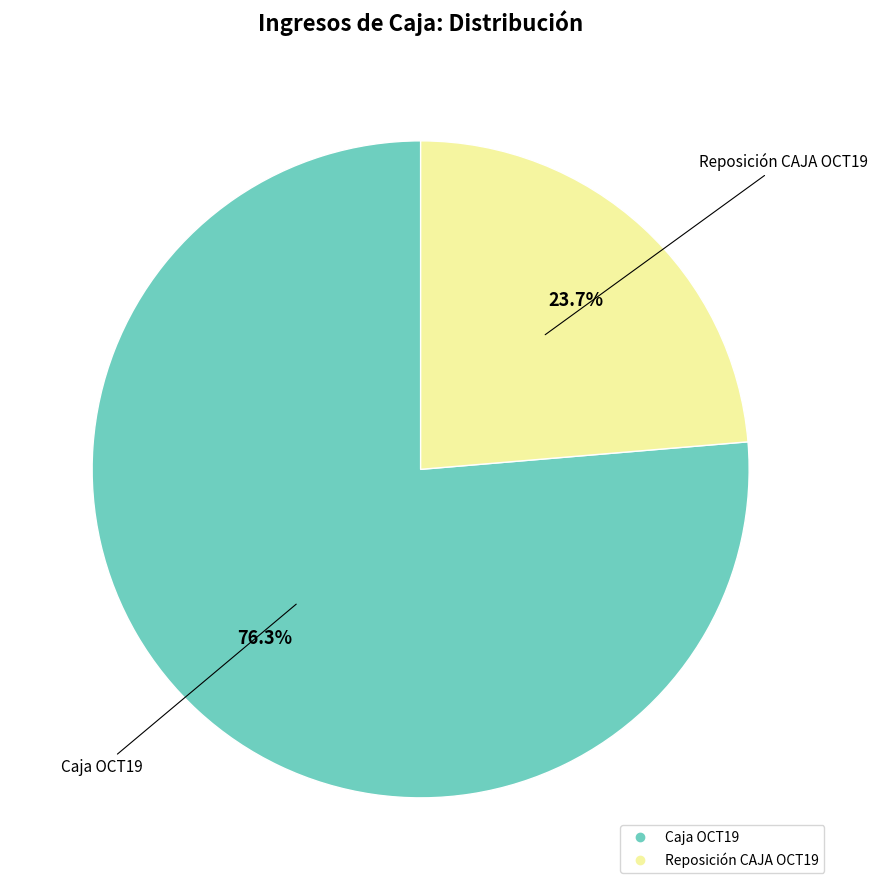

To the nearest percent, what percentage of the pie is Reposición CAJA OCT19?

24%